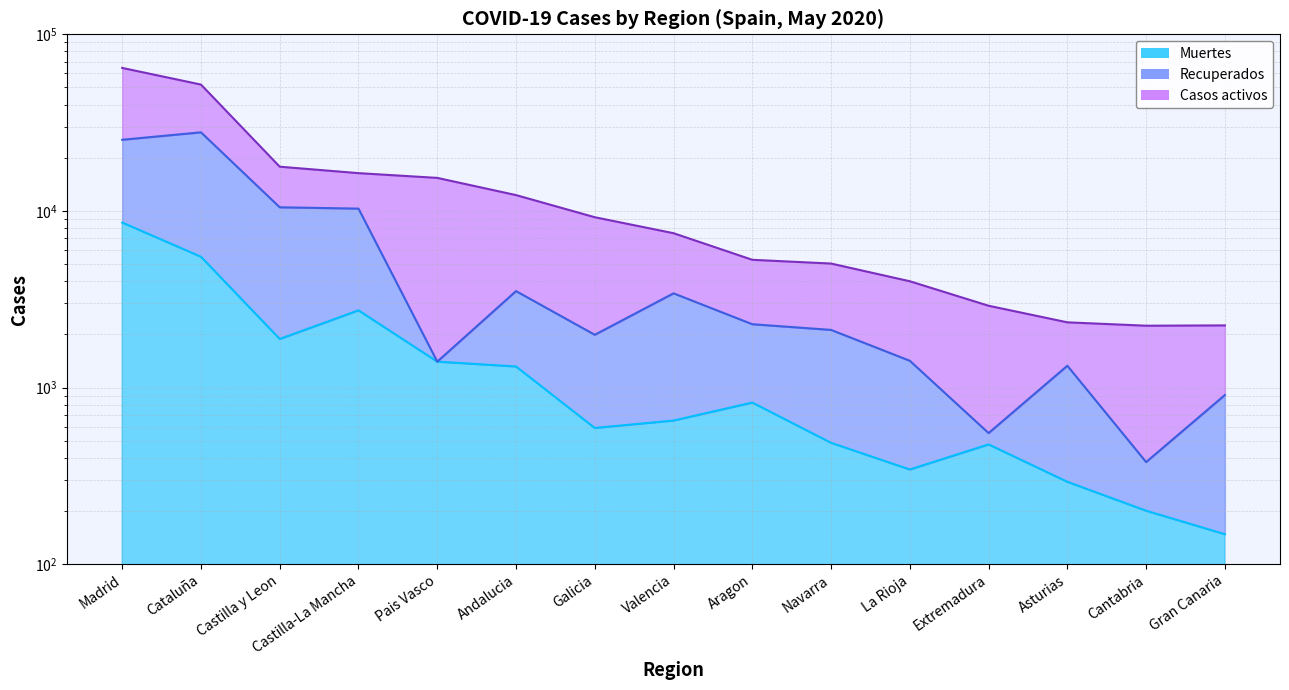

What is the minimum value shown in the chart?

148